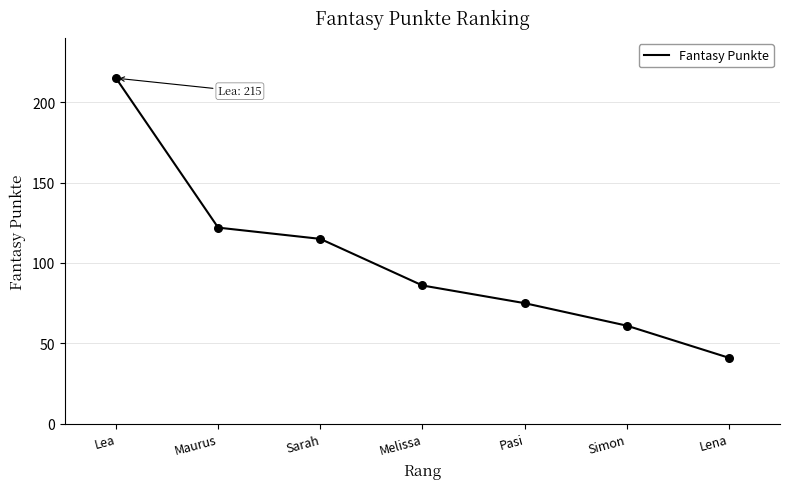

Which has a higher value, Simon or Melissa?

Melissa